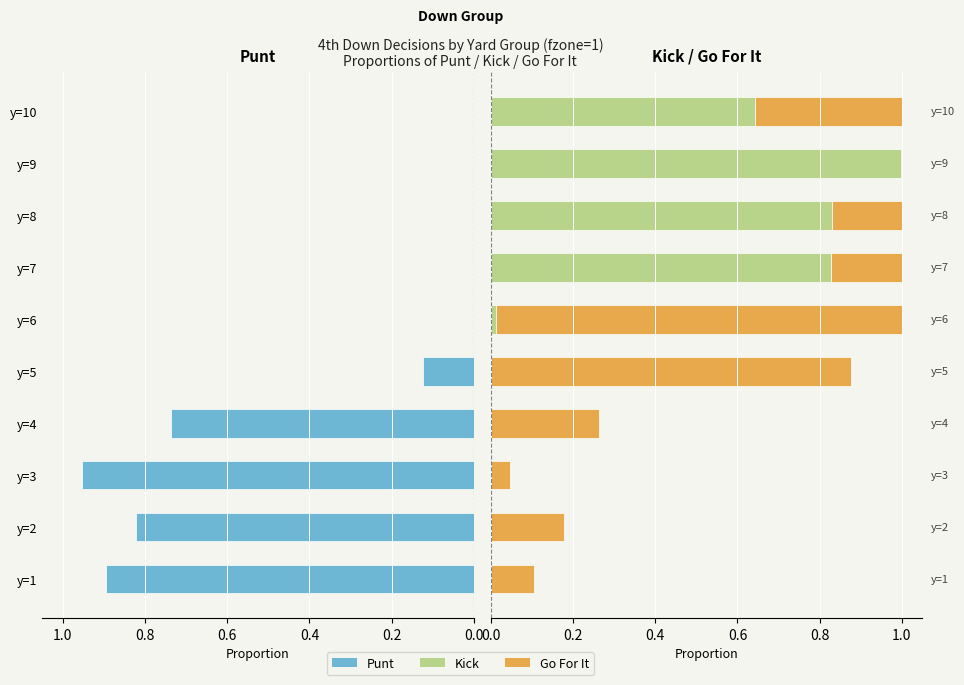

Which series changed the most between 0.2 and 1.2?

kick